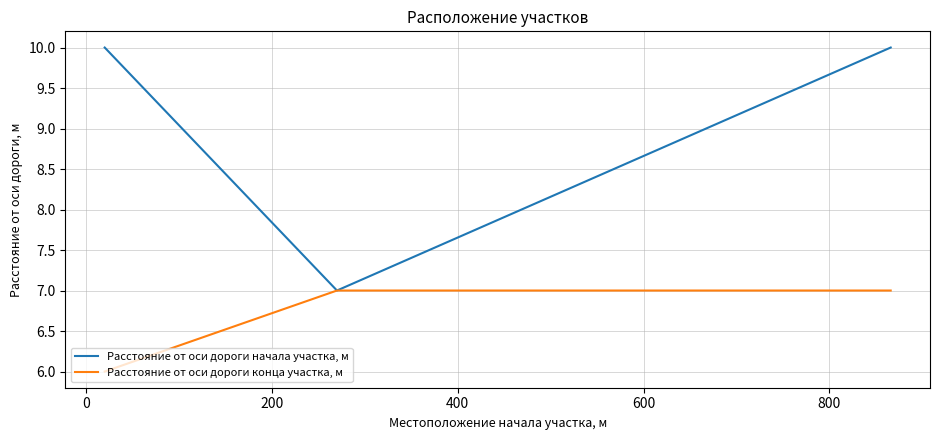

What is the maximum value for Расстояние от оси дороги начала участка, м?

10